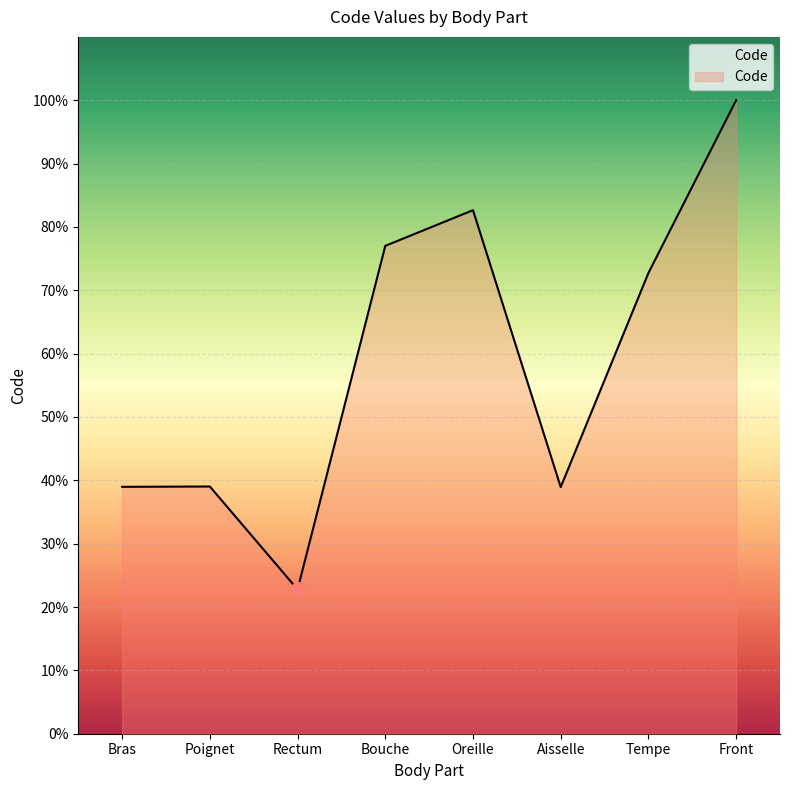

Reading left to right, extract all data points from this chart.

24890	24922	14544	49184	52780	24864	46450	63864